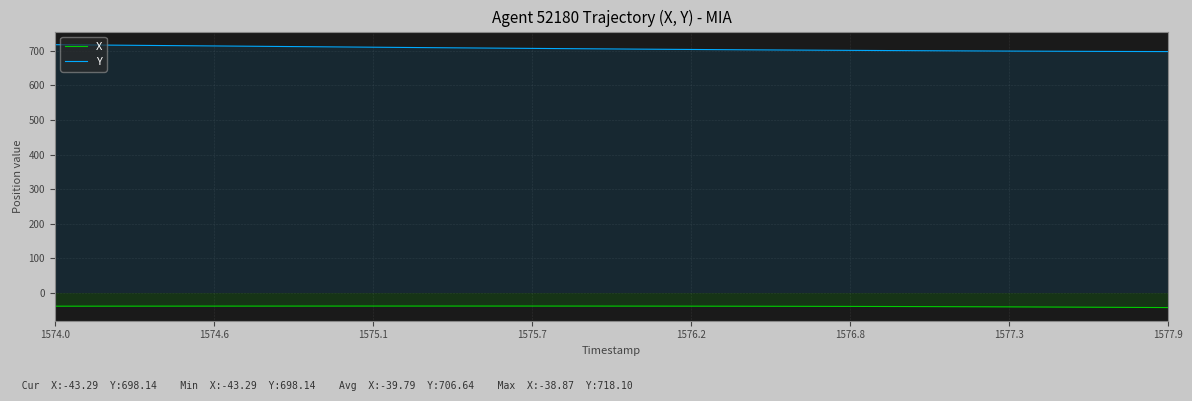

At which label does Y reach its peak?

1574.0